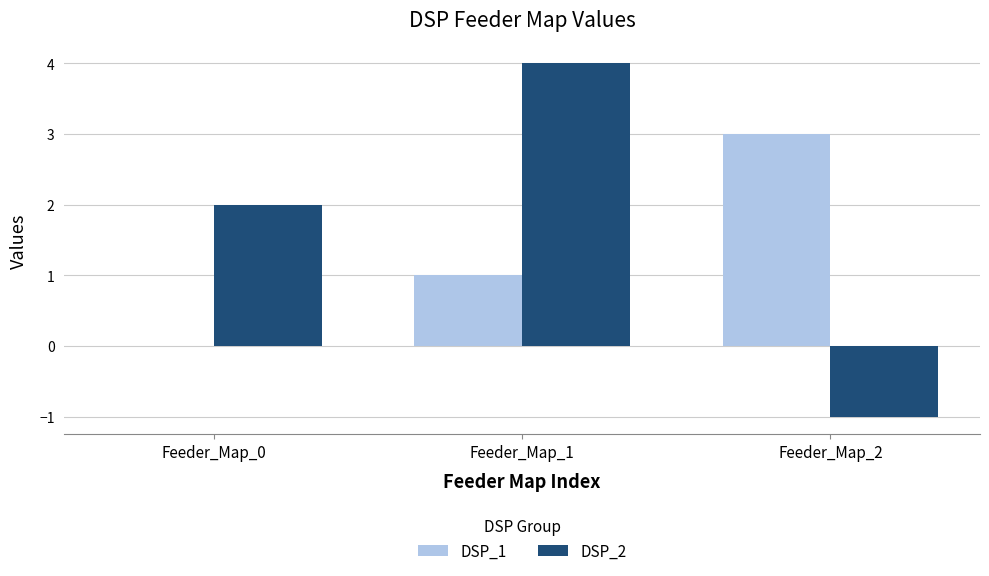

The value of DSP_1 at Feeder_Map_2 is 1. True or false?

False